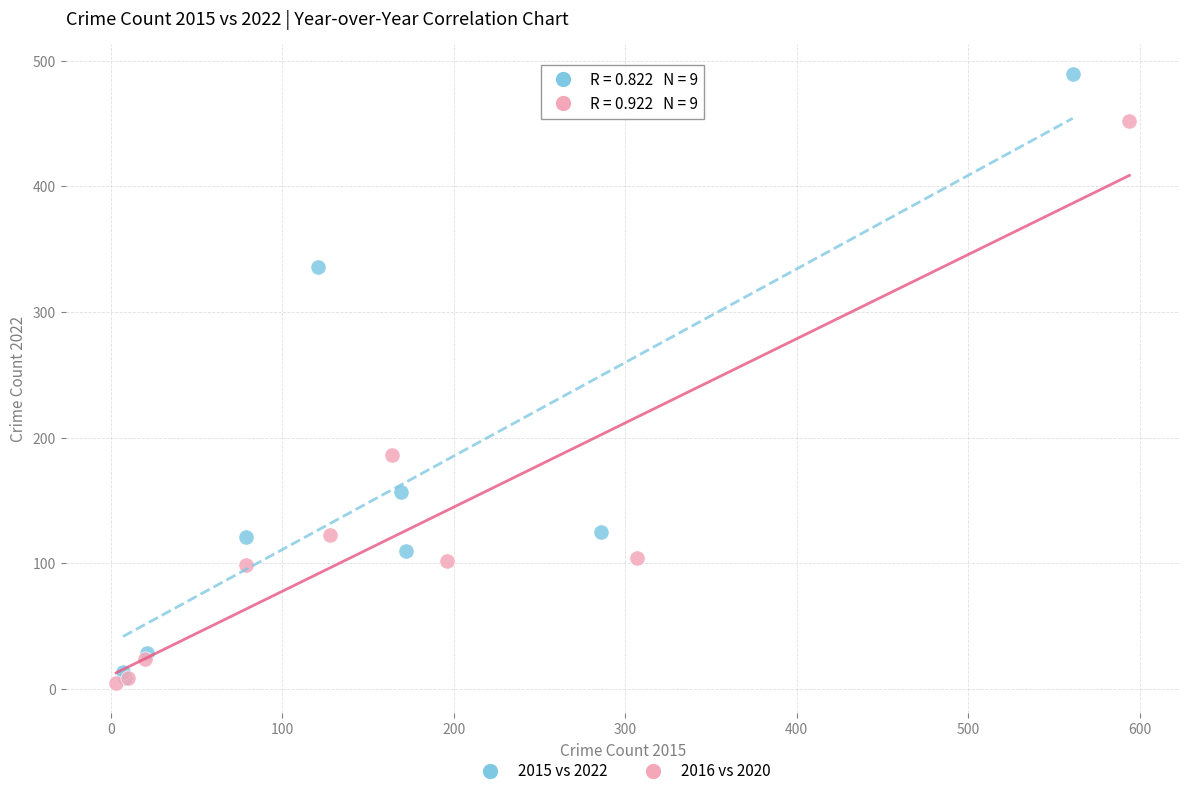

Which series contains the highest Y value?

2015 vs 2022